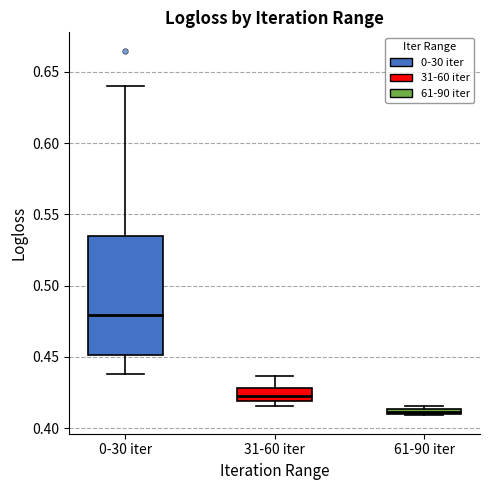

Which box has the lowest median line?

61-90 iter